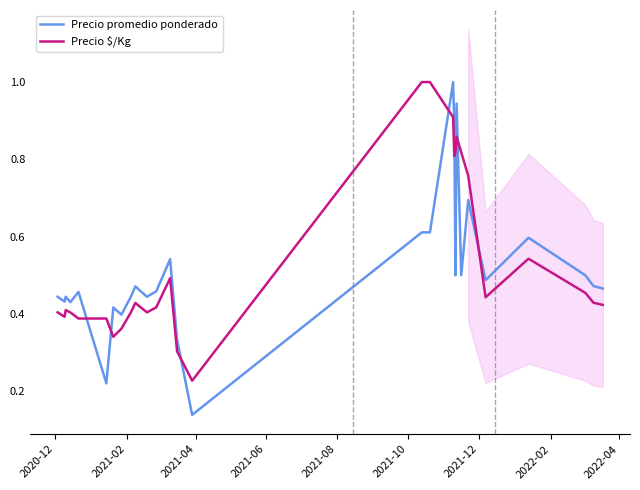

True or false: Precio $/Kg and Precio promedio ponderado cross at least once.

True